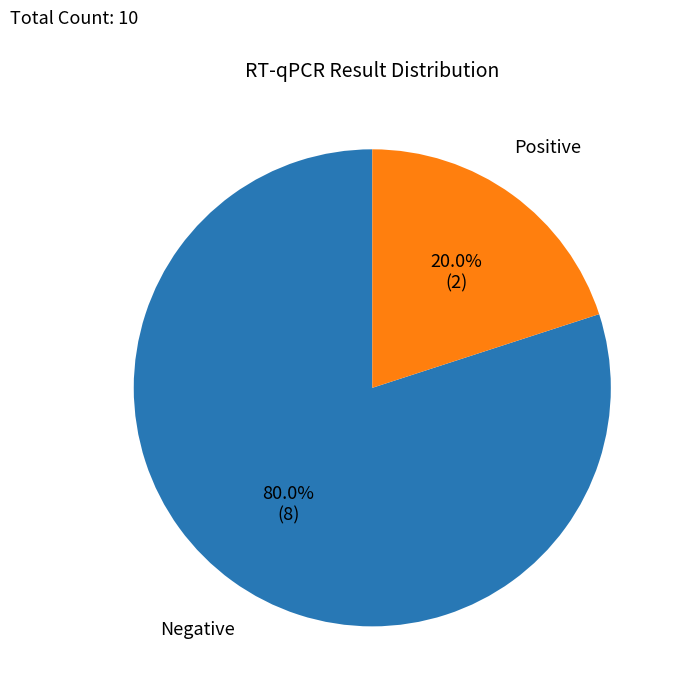

Does any single category account for the majority?

Yes